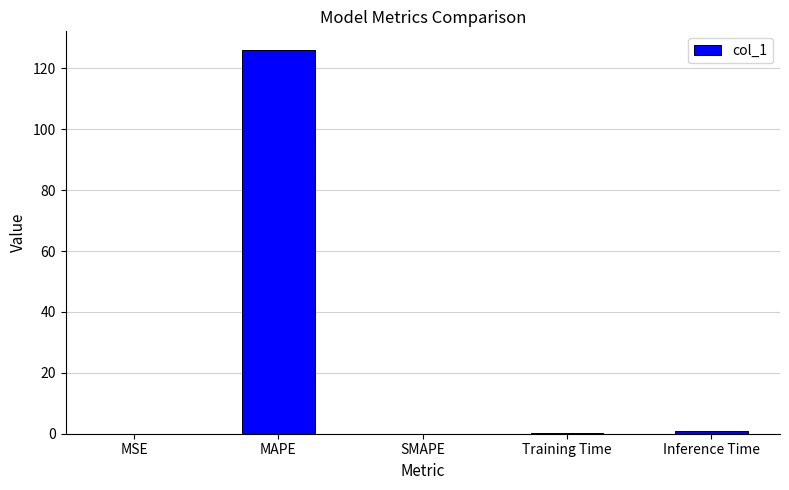

Between MAPE and SMAPE, which is larger?

MAPE